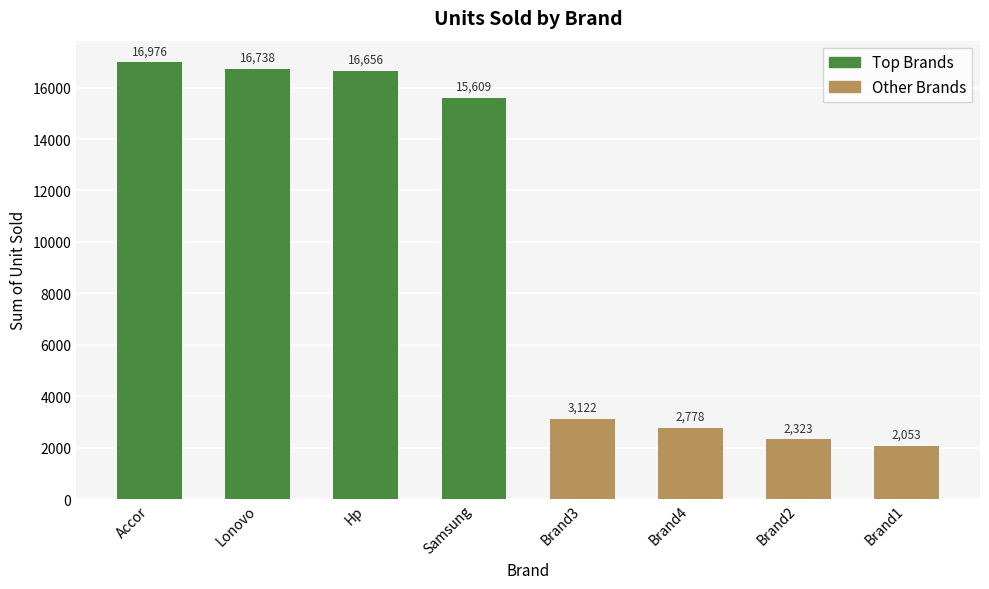

How many bars are there in total?

8